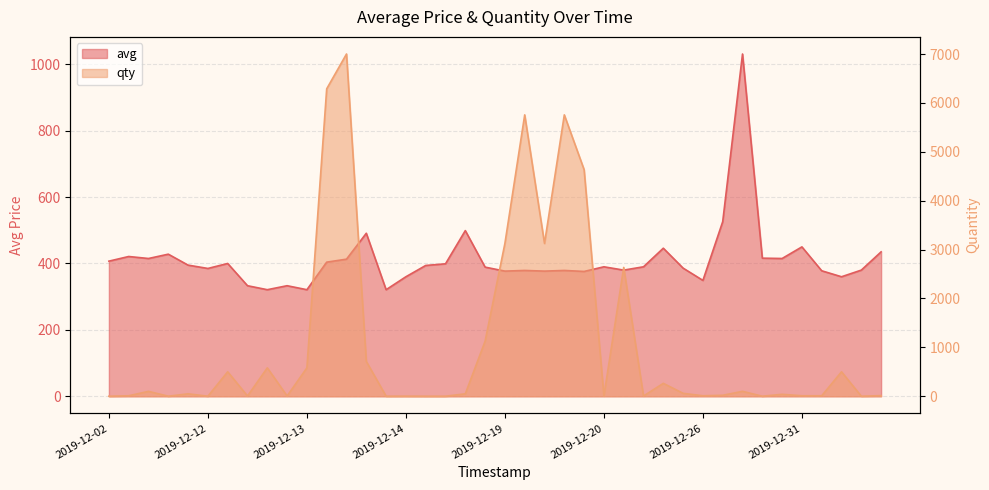

Which series has the largest total across all categories?

qty